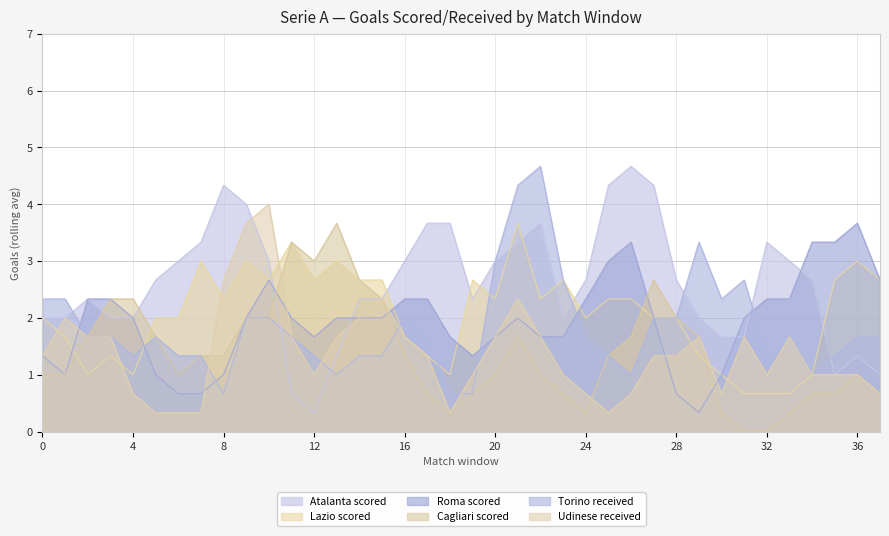

What are all the series names shown in the legend?

Atalanta scored, Lazio scored, Roma scored, Cagliari scored, Torino received, Udinese received